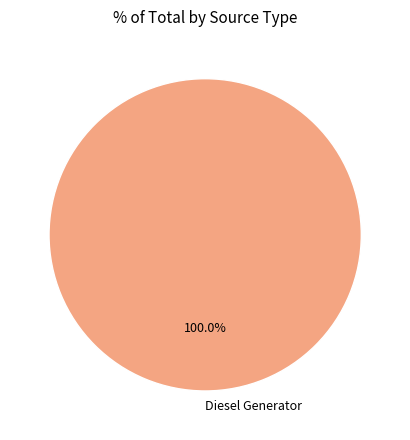

Rank the categories by value from highest to lowest.

Diesel Generator